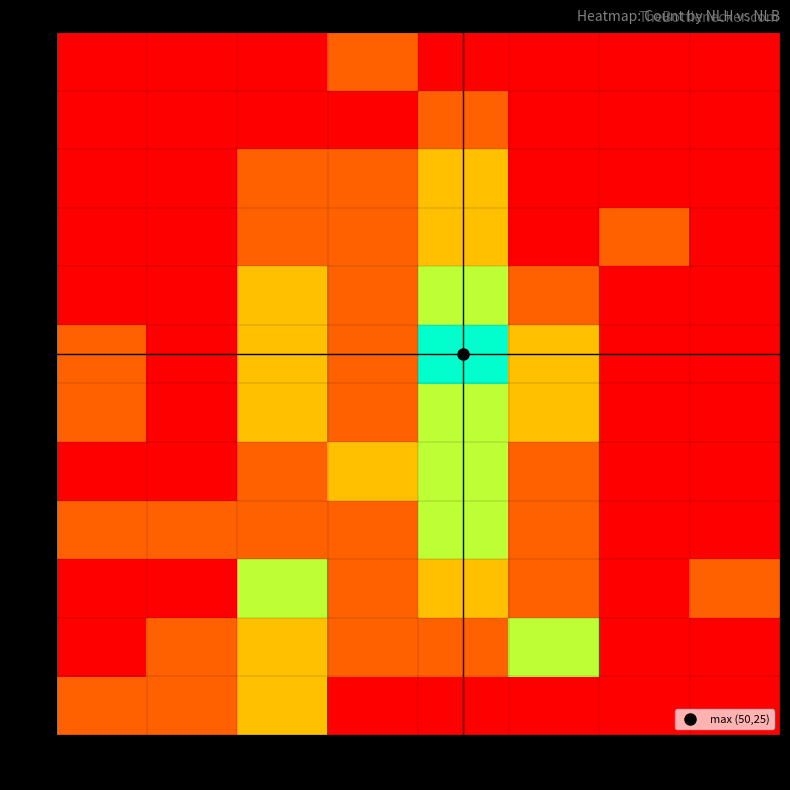

At which category is the sum across all series the highest?

25